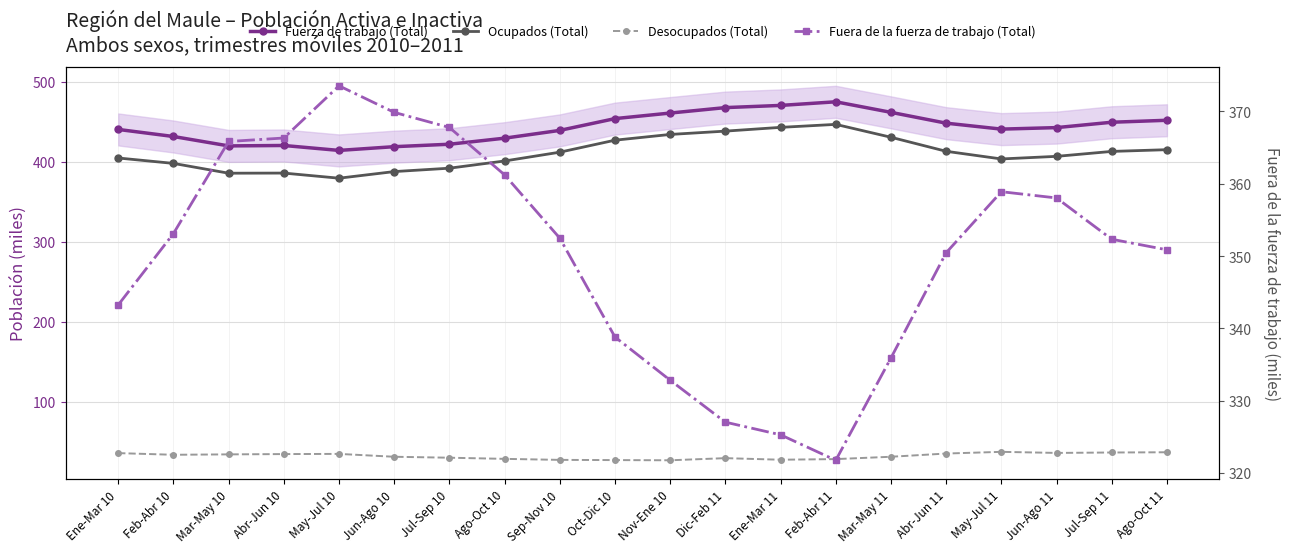

What is the spread (max minus min) of values at Jun-Ago 10?

387.9